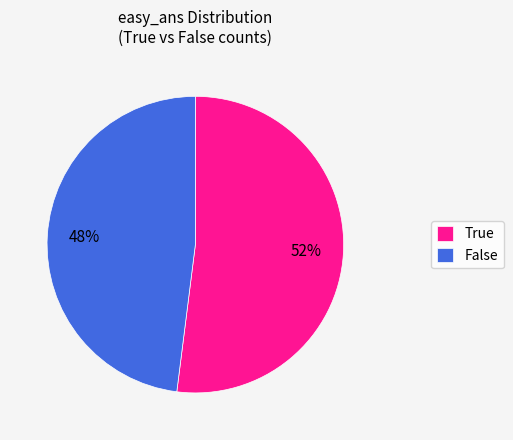

What is the ratio of the value at False to the value at True?

0.9